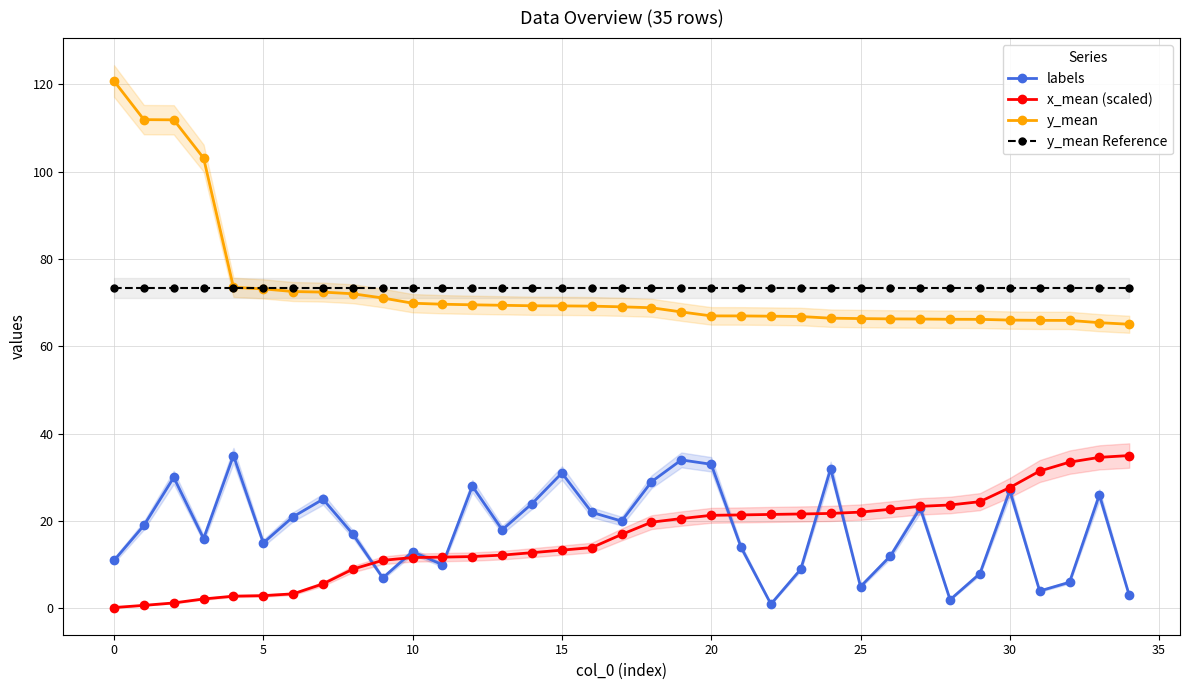

The y_mean series shows 25.9 at 10. True or false?

False